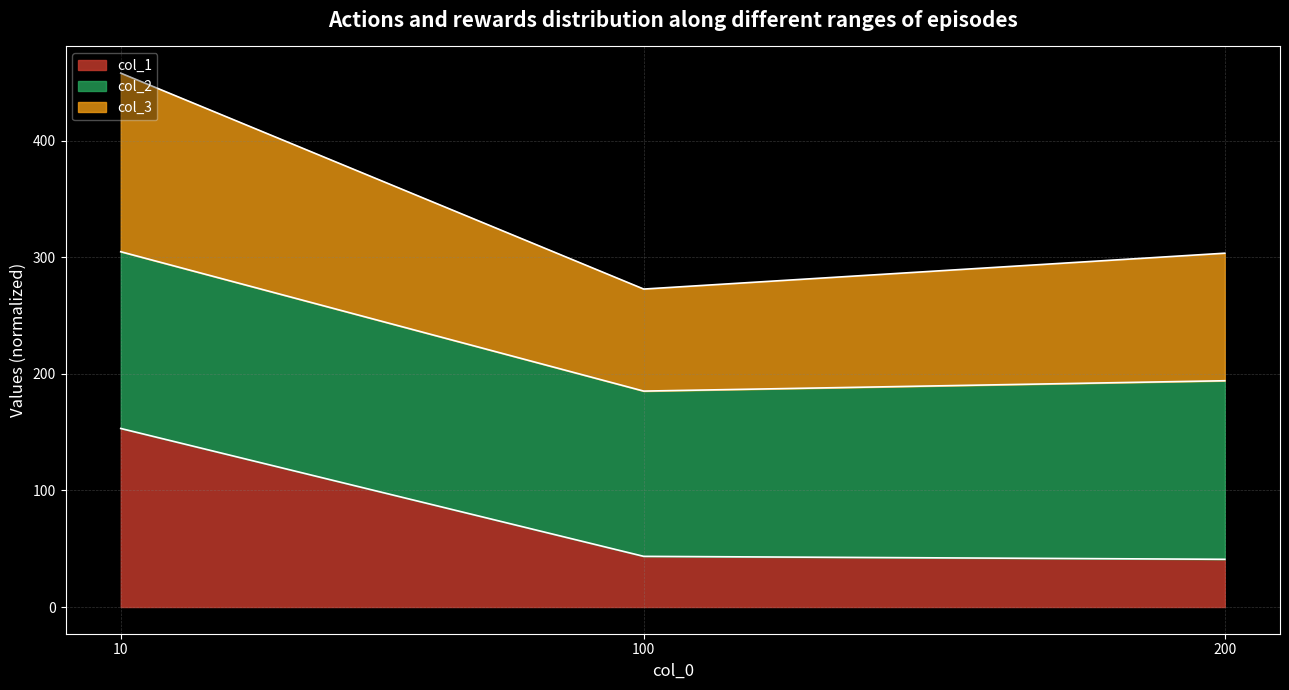

What are all the series names shown in the legend?

col_1, col_2, col_3